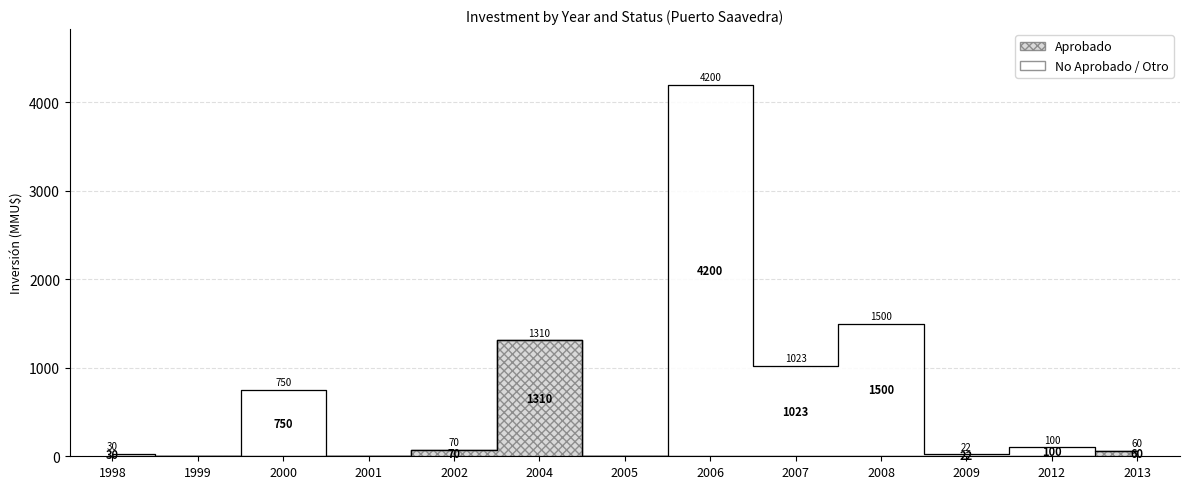

Which has a higher value, 2008 or 2012?

2008